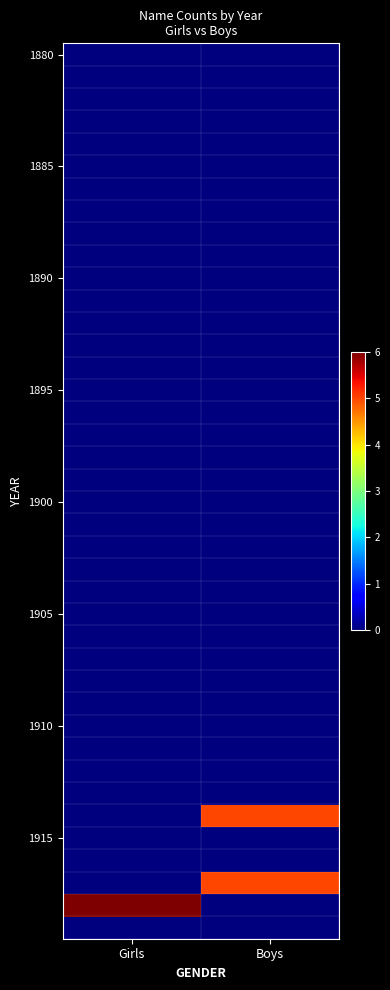

How many series are shown in this chart?

40